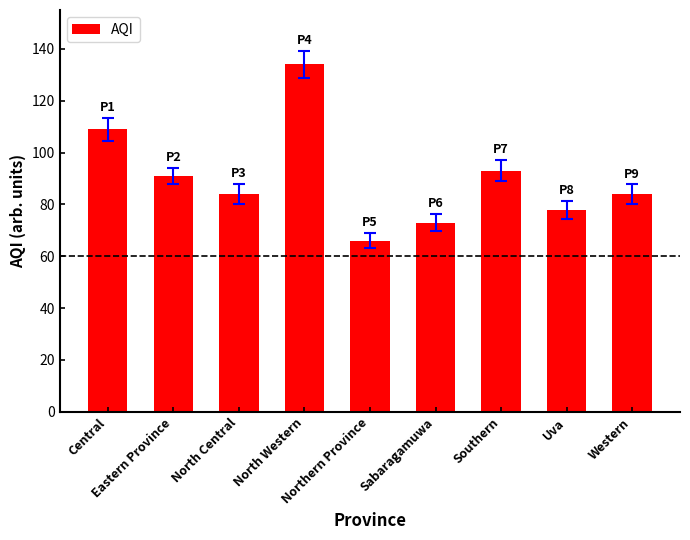

Where does the data first go above 84?

Central